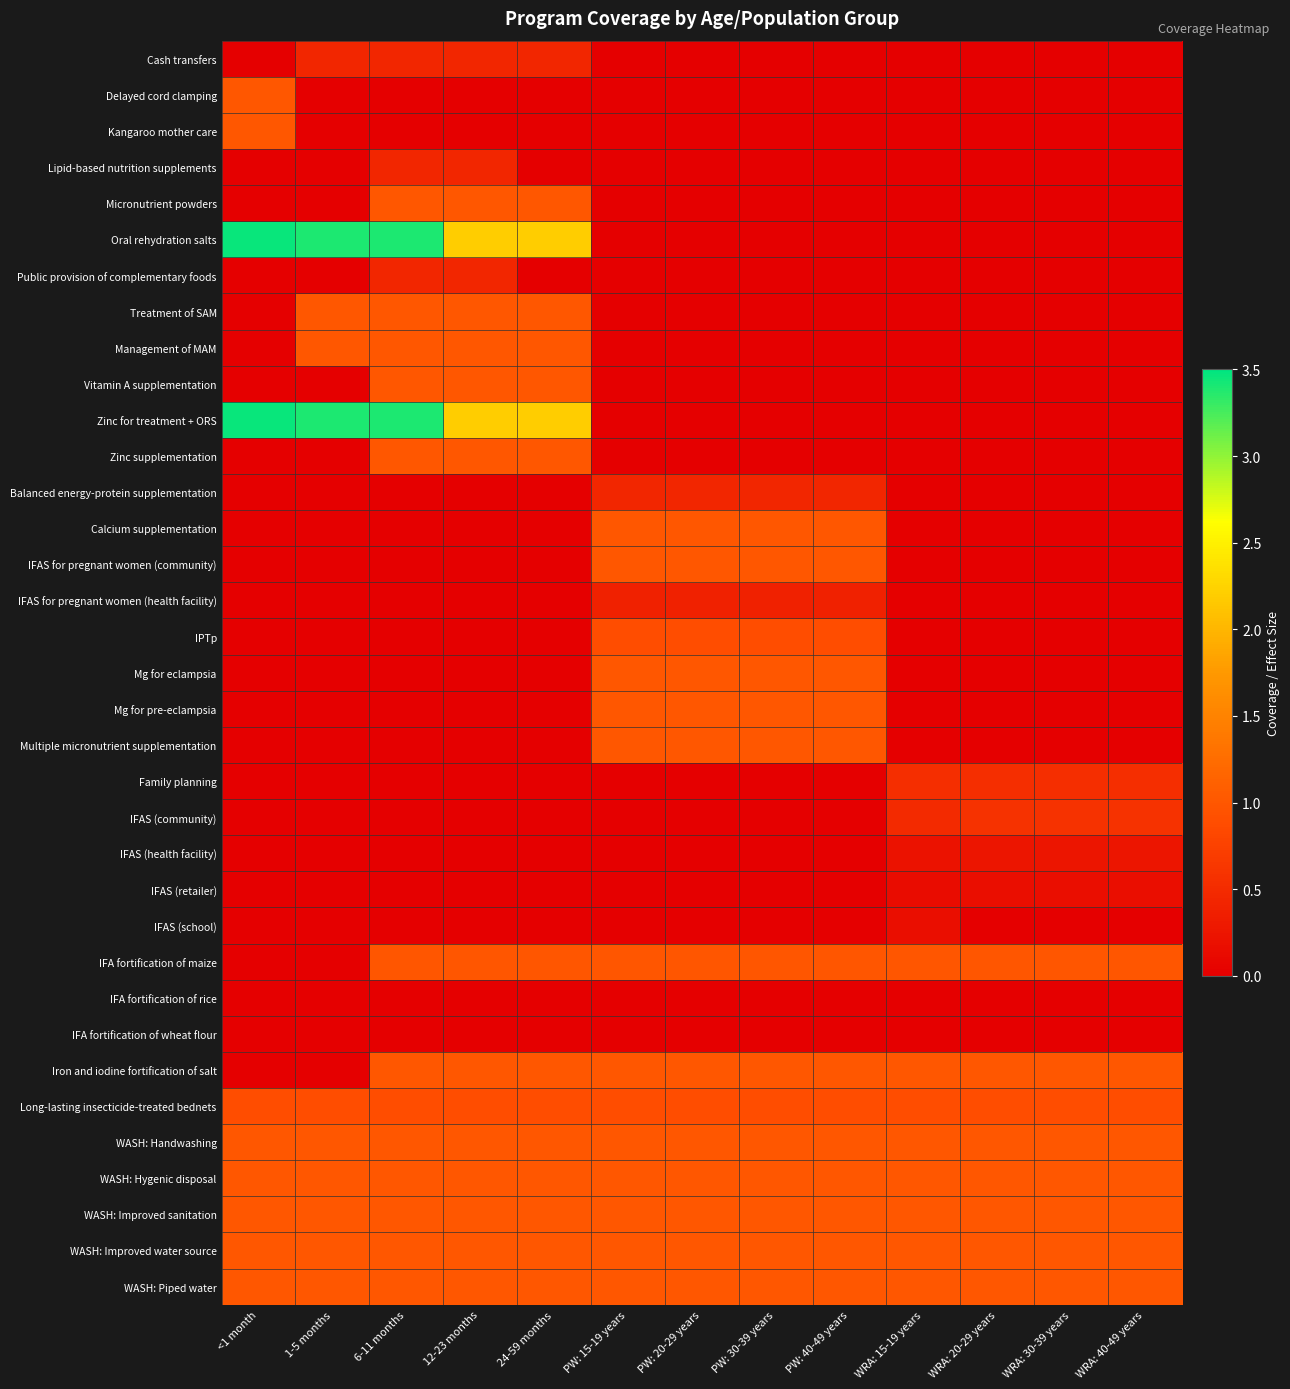

Reading left to right, transcribe all the data shown in this chart.

Cash transfers: <1 month=0.0	1-5 months=0.4	6-11 months=0.4	12-23 months=0.4	24-59 months=0.4	PW: 15-19 years=0.0	PW: 20-29 years=0.0	PW: 30-39 years=0.0	PW: 40-49 years=0.0	WRA: 15-19 years=0.0	WRA: 20-29 years=0.0	WRA: 30-39 years=0.0	WRA: 40-49 years=0.0
Delayed cord clamping: <1 month=1.0	1-5 months=0.0	6-11 months=0.0	12-23 months=0.0	24-59 months=0.0	PW: 15-19 years=0.0	PW: 20-29 years=0.0	PW: 30-39 years=0.0	PW: 40-49 years=0.0	WRA: 15-19 years=0.0	WRA: 20-29 years=0.0	WRA: 30-39 years=0.0	WRA: 40-49 years=0.0
Kangaroo mother care: <1 month=1.0	1-5 months=0.0	6-11 months=0.0	12-23 months=0.0	24-59 months=0.0	PW: 15-19 years=0.0	PW: 20-29 years=0.0	PW: 30-39 years=0.0	PW: 40-49 years=0.0	WRA: 15-19 years=0.0	WRA: 20-29 years=0.0	WRA: 30-39 years=0.0	WRA: 40-49 years=0.0
Lipid-based nutrition supplements: <1 month=0.0	1-5 months=0.0	6-11 months=0.4	12-23 months=0.4	24-59 months=0.0	PW: 15-19 years=0.0	PW: 20-29 years=0.0	PW: 30-39 years=0.0	PW: 40-49 years=0.0	WRA: 15-19 years=0.0	WRA: 20-29 years=0.0	WRA: 30-39 years=0.0	WRA: 40-49 years=0.0
Micronutrient powders: <1 month=0.0	1-5 months=0.0	6-11 months=1.0	12-23 months=1.0	24-59 months=1.0	PW: 15-19 years=0.0	PW: 20-29 years=0.0	PW: 30-39 years=0.0	PW: 40-49 years=0.0	WRA: 15-19 years=0.0	WRA: 20-29 years=0.0	WRA: 30-39 years=0.0	WRA: 40-49 years=0.0
Oral rehydration salts: <1 month=3.5	1-5 months=3.4	6-11 months=3.4	12-23 months=2.2	24-59 months=2.2	PW: 15-19 years=0.0	PW: 20-29 years=0.0	PW: 30-39 years=0.0	PW: 40-49 years=0.0	WRA: 15-19 years=0.0	WRA: 20-29 years=0.0	WRA: 30-39 years=0.0	WRA: 40-49 years=0.0
Public provision of complementary foods: <1 month=0.0	1-5 months=0.0	6-11 months=0.4	12-23 months=0.4	24-59 months=0.0	PW: 15-19 years=0.0	PW: 20-29 years=0.0	PW: 30-39 years=0.0	PW: 40-49 years=0.0	WRA: 15-19 years=0.0	WRA: 20-29 years=0.0	WRA: 30-39 years=0.0	WRA: 40-49 years=0.0
Treatment of SAM: <1 month=0.0	1-5 months=1.0	6-11 months=1.0	12-23 months=1.0	24-59 months=1.0	PW: 15-19 years=0.0	PW: 20-29 years=0.0	PW: 30-39 years=0.0	PW: 40-49 years=0.0	WRA: 15-19 years=0.0	WRA: 20-29 years=0.0	WRA: 30-39 years=0.0	WRA: 40-49 years=0.0
Management of MAM: <1 month=0.0	1-5 months=1.0	6-11 months=1.0	12-23 months=1.0	24-59 months=1.0	PW: 15-19 years=0.0	PW: 20-29 years=0.0	PW: 30-39 years=0.0	PW: 40-49 years=0.0	WRA: 15-19 years=0.0	WRA: 20-29 years=0.0	WRA: 30-39 years=0.0	WRA: 40-49 years=0.0
Vitamin A supplementation: <1 month=0.0	1-5 months=0.0	6-11 months=1.0	12-23 months=1.0	24-59 months=1.0	PW: 15-19 years=0.0	PW: 20-29 years=0.0	PW: 30-39 years=0.0	PW: 40-49 years=0.0	WRA: 15-19 years=0.0	WRA: 20-29 years=0.0	WRA: 30-39 years=0.0	WRA: 40-49 years=0.0
Zinc for treatment + ORS: <1 month=3.5	1-5 months=3.4	6-11 months=3.4	12-23 months=2.2	24-59 months=2.2	PW: 15-19 years=0.0	PW: 20-29 years=0.0	PW: 30-39 years=0.0	PW: 40-49 years=0.0	WRA: 15-19 years=0.0	WRA: 20-29 years=0.0	WRA: 30-39 years=0.0	WRA: 40-49 years=0.0
Zinc supplementation: <1 month=0.0	1-5 months=0.0	6-11 months=1.0	12-23 months=1.0	24-59 months=1.0	PW: 15-19 years=0.0	PW: 20-29 years=0.0	PW: 30-39 years=0.0	PW: 40-49 years=0.0	WRA: 15-19 years=0.0	WRA: 20-29 years=0.0	WRA: 30-39 years=0.0	WRA: 40-49 years=0.0
Balanced energy-protein supplementation: <1 month=0.0	1-5 months=0.0	6-11 months=0.0	12-23 months=0.0	24-59 months=0.0	PW: 15-19 years=0.4	PW: 20-29 years=0.4	PW: 30-39 years=0.4	PW: 40-49 years=0.4	WRA: 15-19 years=0.0	WRA: 20-29 years=0.0	WRA: 30-39 years=0.0	WRA: 40-49 years=0.0
Calcium supplementation: <1 month=0.0	1-5 months=0.0	6-11 months=0.0	12-23 months=0.0	24-59 months=0.0	PW: 15-19 years=1.0	PW: 20-29 years=1.0	PW: 30-39 years=1.0	PW: 40-49 years=1.0	WRA: 15-19 years=0.0	WRA: 20-29 years=0.0	WRA: 30-39 years=0.0	WRA: 40-49 years=0.0
IFAS for pregnant women (community): <1 month=0.0	1-5 months=0.0	6-11 months=0.0	12-23 months=0.0	24-59 months=0.0	PW: 15-19 years=1.0	PW: 20-29 years=1.0	PW: 30-39 years=1.0	PW: 40-49 years=1.0	WRA: 15-19 years=0.0	WRA: 20-29 years=0.0	WRA: 30-39 years=0.0	WRA: 40-49 years=0.0
IFAS for pregnant women (health facility): <1 month=0.0	1-5 months=0.0	6-11 months=0.0	12-23 months=0.0	24-59 months=0.0	PW: 15-19 years=0.4	PW: 20-29 years=0.4	PW: 30-39 years=0.4	PW: 40-49 years=0.4	WRA: 15-19 years=0.0	WRA: 20-29 years=0.0	WRA: 30-39 years=0.0	WRA: 40-49 years=0.0
IPTp: <1 month=0.0	1-5 months=0.0	6-11 months=0.0	12-23 months=0.0	24-59 months=0.0	PW: 15-19 years=0.9	PW: 20-29 years=0.9	PW: 30-39 years=0.9	PW: 40-49 years=0.9	WRA: 15-19 years=0.0	WRA: 20-29 years=0.0	WRA: 30-39 years=0.0	WRA: 40-49 years=0.0
Mg for eclampsia: <1 month=0.0	1-5 months=0.0	6-11 months=0.0	12-23 months=0.0	24-59 months=0.0	PW: 15-19 years=1.0	PW: 20-29 years=1.0	PW: 30-39 years=1.0	PW: 40-49 years=1.0	WRA: 15-19 years=0.0	WRA: 20-29 years=0.0	WRA: 30-39 years=0.0	WRA: 40-49 years=0.0
Mg for pre-eclampsia: <1 month=0.0	1-5 months=0.0	6-11 months=0.0	12-23 months=0.0	24-59 months=0.0	PW: 15-19 years=1.0	PW: 20-29 years=1.0	PW: 30-39 years=1.0	PW: 40-49 years=1.0	WRA: 15-19 years=0.0	WRA: 20-29 years=0.0	WRA: 30-39 years=0.0	WRA: 40-49 years=0.0
Multiple micronutrient supplementation: <1 month=0.0	1-5 months=0.0	6-11 months=0.0	12-23 months=0.0	24-59 months=0.0	PW: 15-19 years=1.0	PW: 20-29 years=1.0	PW: 30-39 years=1.0	PW: 40-49 years=1.0	WRA: 15-19 years=0.0	WRA: 20-29 years=0.0	WRA: 30-39 years=0.0	WRA: 40-49 years=0.0
Family planning: <1 month=0.0	1-5 months=0.0	6-11 months=0.0	12-23 months=0.0	24-59 months=0.0	PW: 15-19 years=0.0	PW: 20-29 years=0.0	PW: 30-39 years=0.0	PW: 40-49 years=0.0	WRA: 15-19 years=0.5	WRA: 20-29 years=0.5	WRA: 30-39 years=0.5	WRA: 40-49 years=0.5
IFAS (community): <1 month=0.0	1-5 months=0.0	6-11 months=0.0	12-23 months=0.0	24-59 months=0.0	PW: 15-19 years=0.0	PW: 20-29 years=0.0	PW: 30-39 years=0.0	PW: 40-49 years=0.0	WRA: 15-19 years=0.5	WRA: 20-29 years=0.6	WRA: 30-39 years=0.6	WRA: 40-49 years=0.6
IFAS (health facility): <1 month=0.0	1-5 months=0.0	6-11 months=0.0	12-23 months=0.0	24-59 months=0.0	PW: 15-19 years=0.0	PW: 20-29 years=0.0	PW: 30-39 years=0.0	PW: 40-49 years=0.0	WRA: 15-19 years=0.2	WRA: 20-29 years=0.2	WRA: 30-39 years=0.2	WRA: 40-49 years=0.2
IFAS (retailer): <1 month=0.0	1-5 months=0.0	6-11 months=0.0	12-23 months=0.0	24-59 months=0.0	PW: 15-19 years=0.0	PW: 20-29 years=0.0	PW: 30-39 years=0.0	PW: 40-49 years=0.0	WRA: 15-19 years=0.1	WRA: 20-29 years=0.2	WRA: 30-39 years=0.2	WRA: 40-49 years=0.2
IFAS (school): <1 month=0.0	1-5 months=0.0	6-11 months=0.0	12-23 months=0.0	24-59 months=0.0	PW: 15-19 years=0.0	PW: 20-29 years=0.0	PW: 30-39 years=0.0	PW: 40-49 years=0.0	WRA: 15-19 years=0.2	WRA: 20-29 years=0.0	WRA: 30-39 years=0.0	WRA: 40-49 years=0.0
IFA fortification of maize: <1 month=0.0	1-5 months=0.0	6-11 months=1.0	12-23 months=1.0	24-59 months=1.0	PW: 15-19 years=1.0	PW: 20-29 years=1.0	PW: 30-39 years=1.0	PW: 40-49 years=1.0	WRA: 15-19 years=1.0	WRA: 20-29 years=1.0	WRA: 30-39 years=1.0	WRA: 40-49 years=1.0
IFA fortification of rice: <1 month=0.0	1-5 months=0.0	6-11 months=0.0	12-23 months=0.0	24-59 months=0.0	PW: 15-19 years=0.0	PW: 20-29 years=0.0	PW: 30-39 years=0.0	PW: 40-49 years=0.0	WRA: 15-19 years=0.0	WRA: 20-29 years=0.0	WRA: 30-39 years=0.0	WRA: 40-49 years=0.0
IFA fortification of wheat flour: <1 month=0.0	1-5 months=0.0	6-11 months=0.0	12-23 months=0.0	24-59 months=0.0	PW: 15-19 years=0.0	PW: 20-29 years=0.0	PW: 30-39 years=0.0	PW: 40-49 years=0.0	WRA: 15-19 years=0.0	WRA: 20-29 years=0.0	WRA: 30-39 years=0.0	WRA: 40-49 years=0.0
Iron and iodine fortification of salt: <1 month=0.0	1-5 months=0.0	6-11 months=1.0	12-23 months=1.0	24-59 months=1.0	PW: 15-19 years=1.0	PW: 20-29 years=1.0	PW: 30-39 years=1.0	PW: 40-49 years=1.0	WRA: 15-19 years=1.0	WRA: 20-29 years=1.0	WRA: 30-39 years=1.0	WRA: 40-49 years=1.0
Long-lasting insecticide-treated bednets: <1 month=0.9	1-5 months=0.9	6-11 months=0.9	12-23 months=0.9	24-59 months=0.9	PW: 15-19 years=0.9	PW: 20-29 years=0.9	PW: 30-39 years=0.9	PW: 40-49 years=0.9	WRA: 15-19 years=0.9	WRA: 20-29 years=0.9	WRA: 30-39 years=0.9	WRA: 40-49 years=0.9
WASH: Handwashing: <1 month=1.0	1-5 months=1.0	6-11 months=1.0	12-23 months=1.0	24-59 months=1.0	PW: 15-19 years=1.0	PW: 20-29 years=1.0	PW: 30-39 years=1.0	PW: 40-49 years=1.0	WRA: 15-19 years=1.0	WRA: 20-29 years=1.0	WRA: 30-39 years=1.0	WRA: 40-49 years=1.0
WASH: Hygenic disposal: <1 month=1.0	1-5 months=1.0	6-11 months=1.0	12-23 months=1.0	24-59 months=1.0	PW: 15-19 years=1.0	PW: 20-29 years=1.0	PW: 30-39 years=1.0	PW: 40-49 years=1.0	WRA: 15-19 years=1.0	WRA: 20-29 years=1.0	WRA: 30-39 years=1.0	WRA: 40-49 years=1.0
WASH: Improved sanitation: <1 month=1.0	1-5 months=1.0	6-11 months=1.0	12-23 months=1.0	24-59 months=1.0	PW: 15-19 years=1.0	PW: 20-29 years=1.0	PW: 30-39 years=1.0	PW: 40-49 years=1.0	WRA: 15-19 years=1.0	WRA: 20-29 years=1.0	WRA: 30-39 years=1.0	WRA: 40-49 years=1.0
WASH: Improved water source: <1 month=1.0	1-5 months=1.0	6-11 months=1.0	12-23 months=1.0	24-59 months=1.0	PW: 15-19 years=1.0	PW: 20-29 years=1.0	PW: 30-39 years=1.0	PW: 40-49 years=1.0	WRA: 15-19 years=1.0	WRA: 20-29 years=1.0	WRA: 30-39 years=1.0	WRA: 40-49 years=1.0
WASH: Piped water: <1 month=1.0	1-5 months=1.0	6-11 months=1.0	12-23 months=1.0	24-59 months=1.0	PW: 15-19 years=1.0	PW: 20-29 years=1.0	PW: 30-39 years=1.0	PW: 40-49 years=1.0	WRA: 15-19 years=1.0	WRA: 20-29 years=1.0	WRA: 30-39 years=1.0	WRA: 40-49 years=1.0